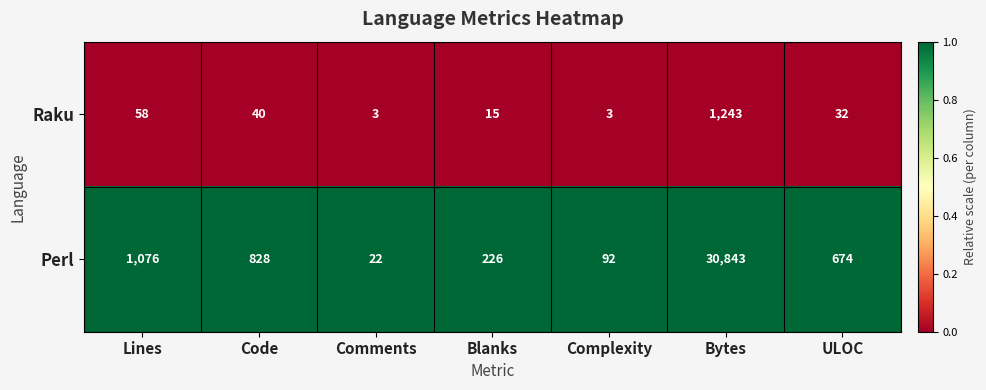

Which series has the widest spread of values?

Perl